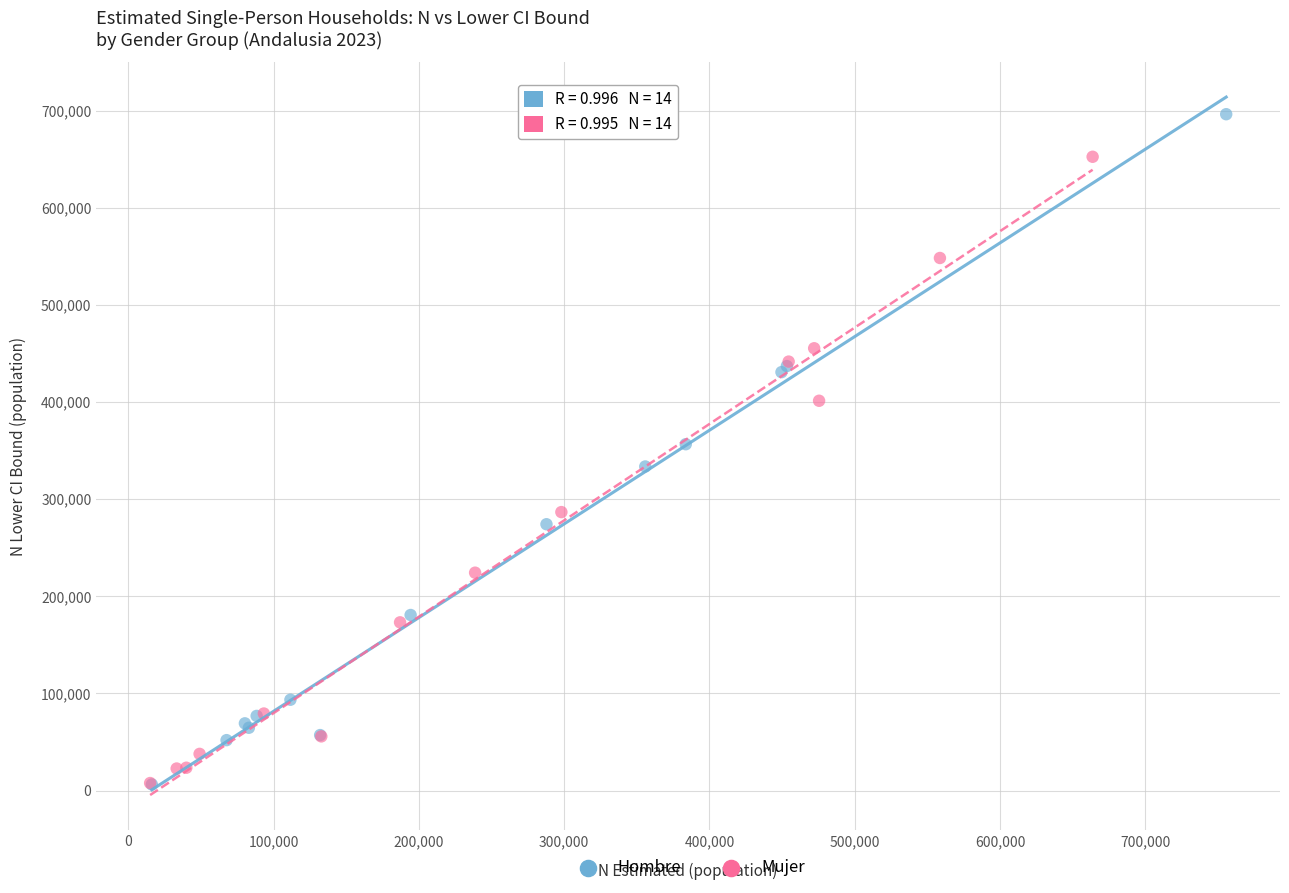

Which series has the widest spread of Y values?

Hombre